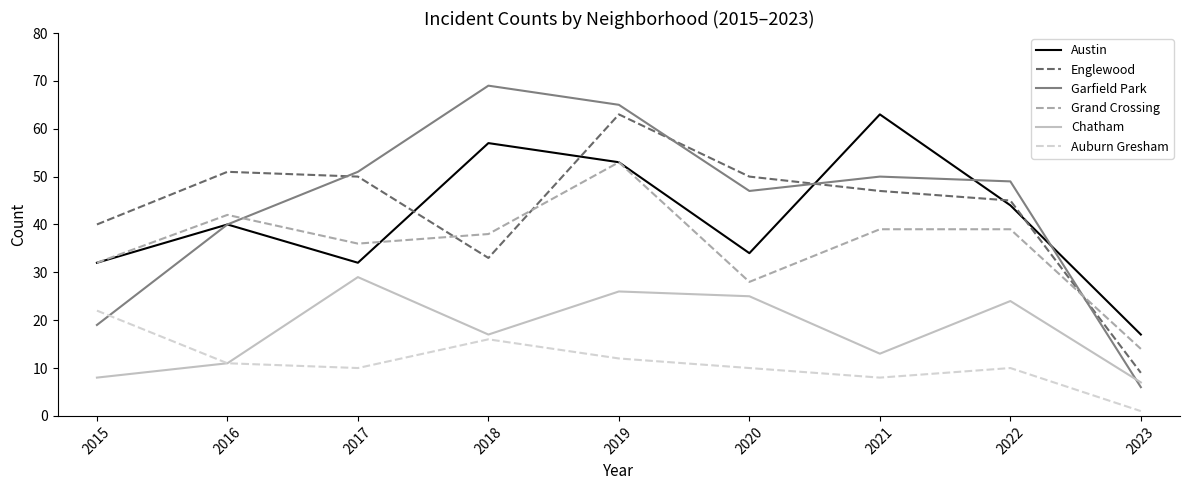

True or false: Grand Crossing and Chatham cross at least once.

False